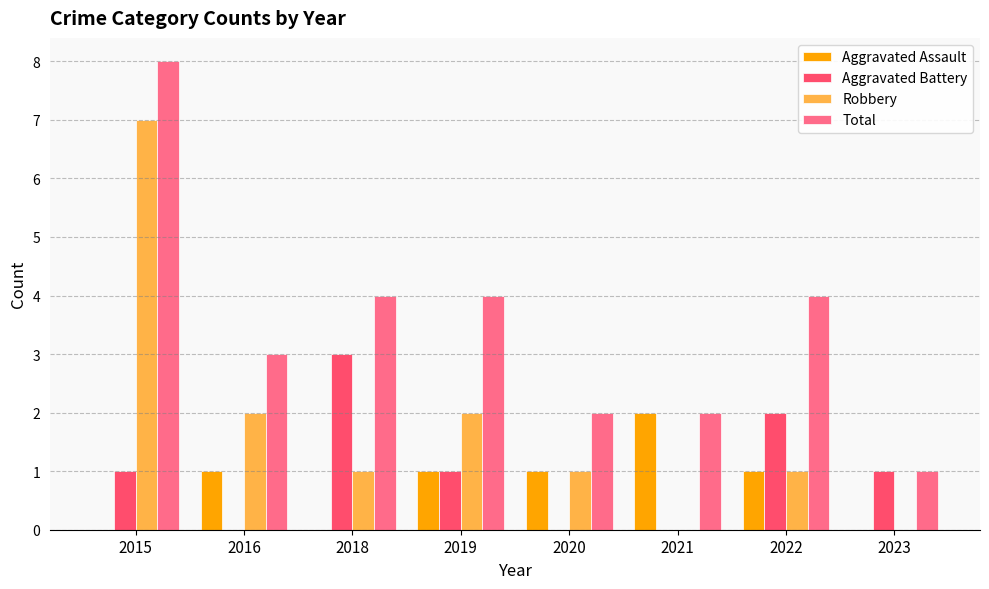

Is the value of Robbery at 2023 greater than the value of Aggravated Assault at 2020?

No